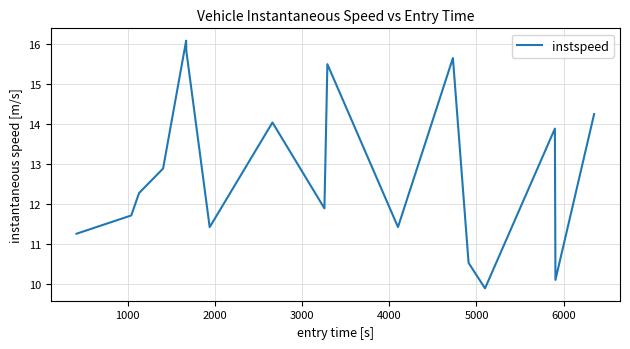

What is the smallest value displayed?

9.9